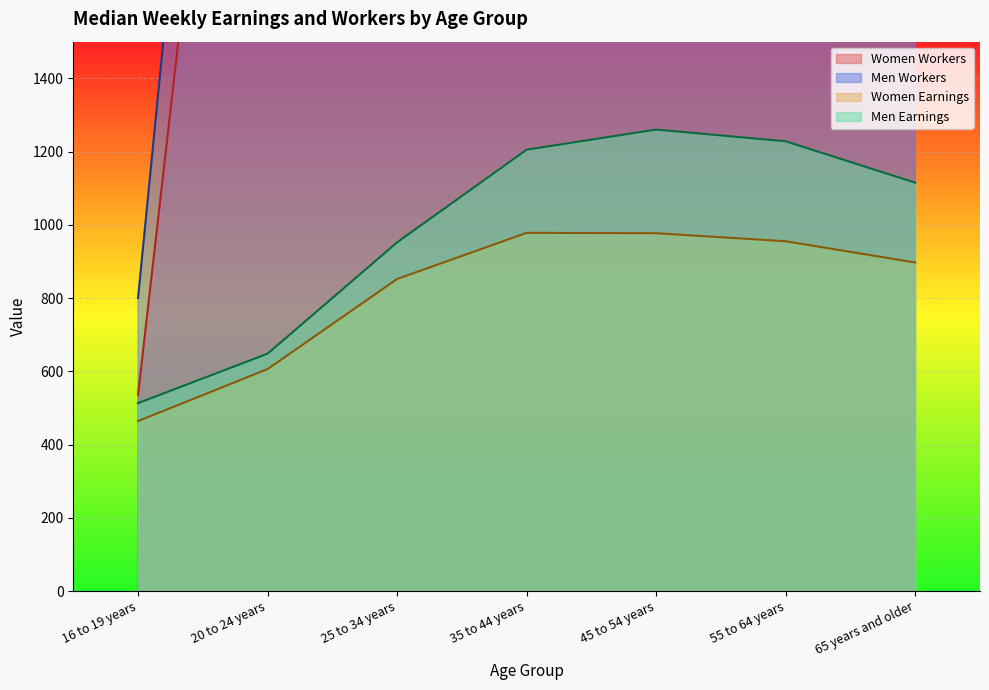

True or false: Men Workers and Women Workers intersect in this chart.

False